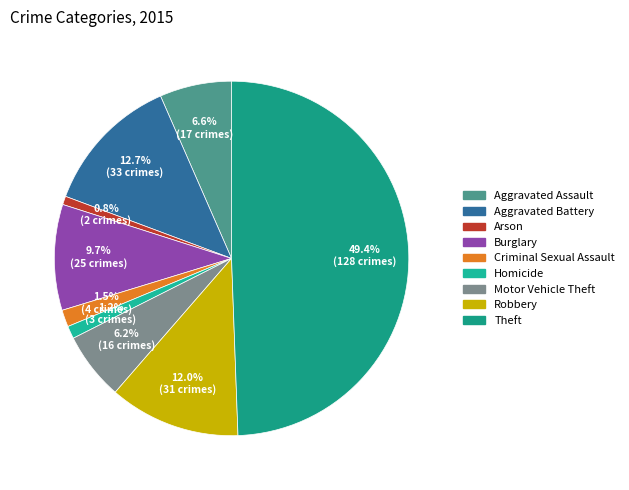

What is the largest slice in the pie chart?

Theft